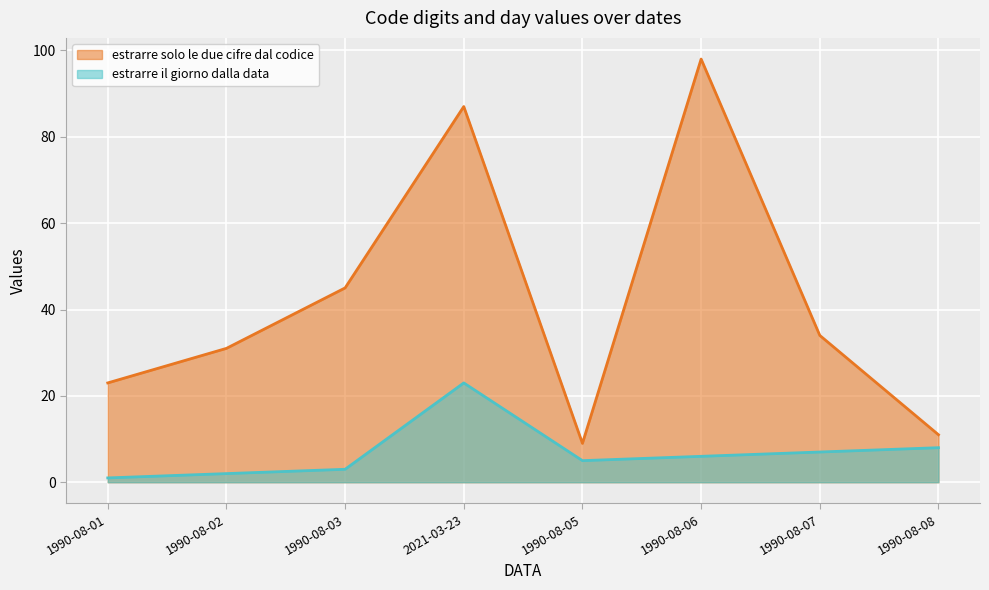

Reading left to right, list all the values displayed in this chart.

estrarre solo le due cifre dal codice: 23	31	45	87	9	98	34	11
estrarre il giorno dalla data: 1	2	3	23	5	6	7	8